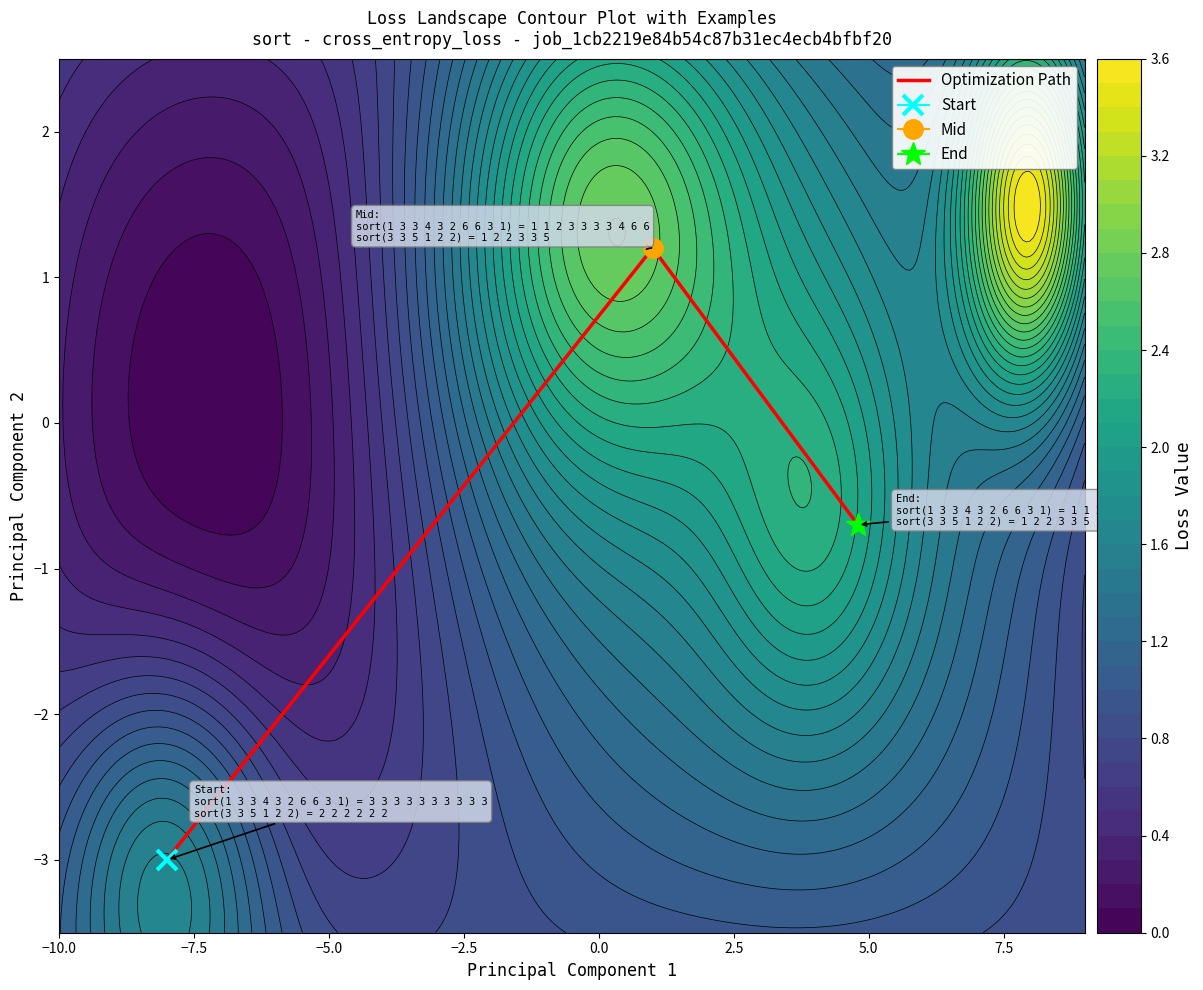

How many values in Optimization Path are above zero?

1